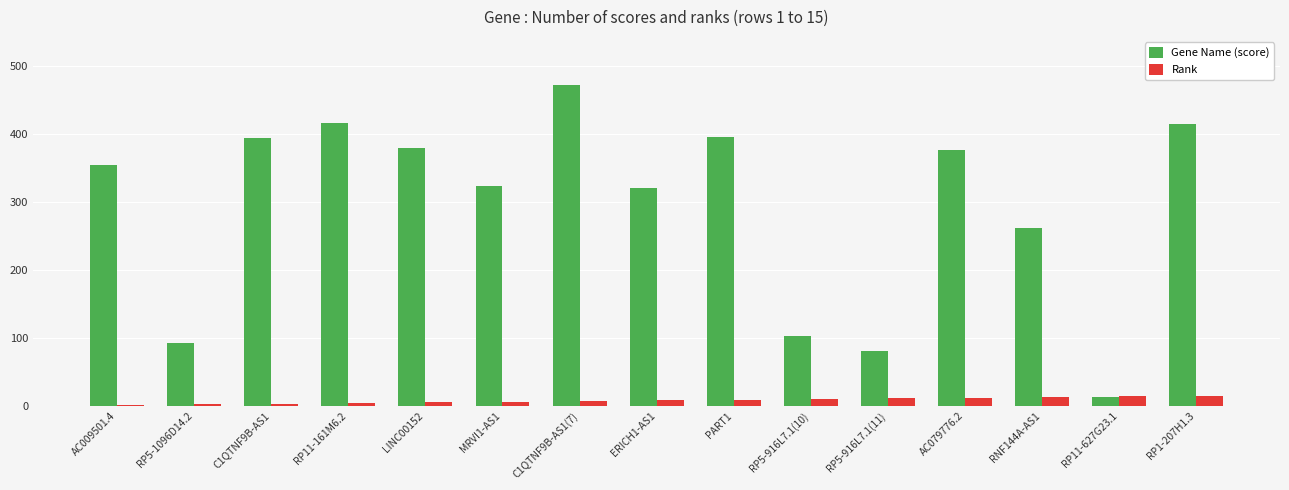

Is it true that Gene Name (score) equals 377 at AC079776.2?

True